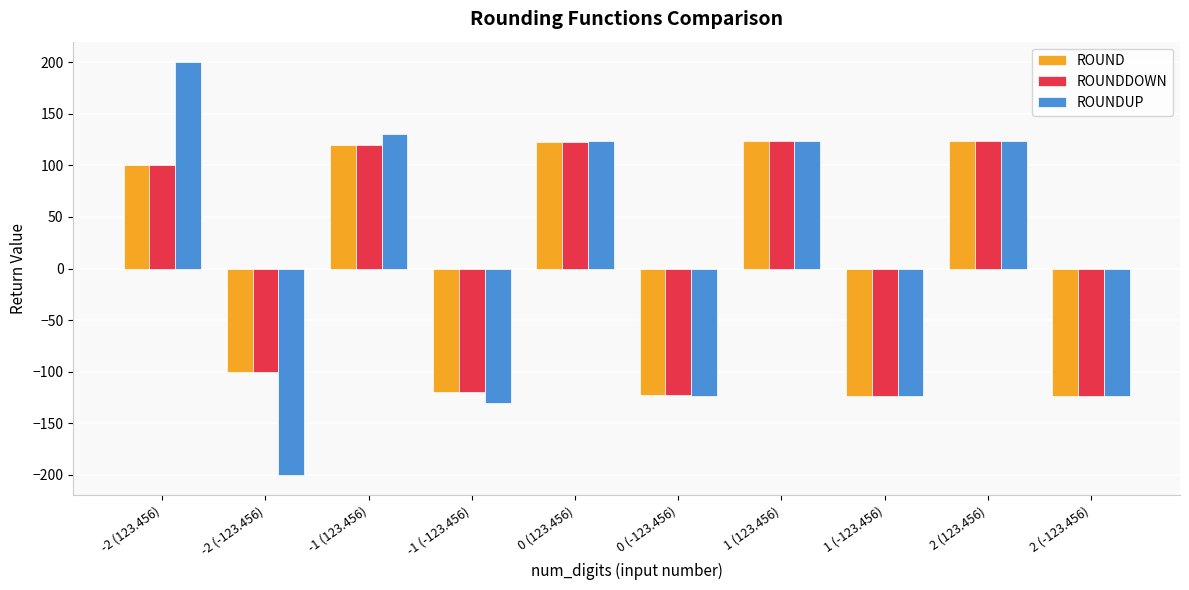

At which category does the chart reach its peak across all series?

-2 (123.456)